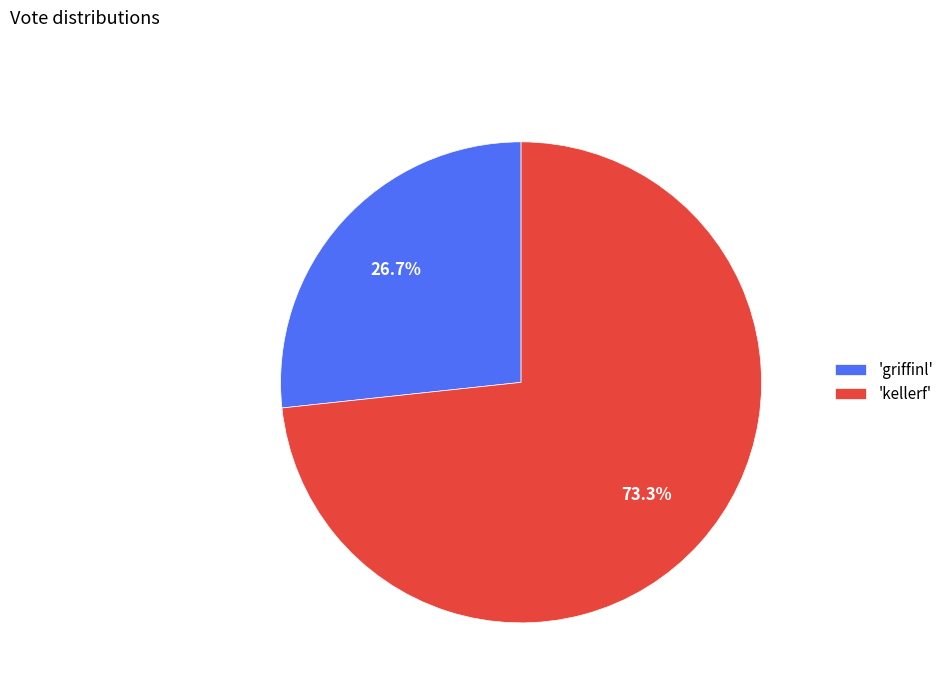

Rank the categories by value from highest to lowest.

'kellerf', 'griffinl'